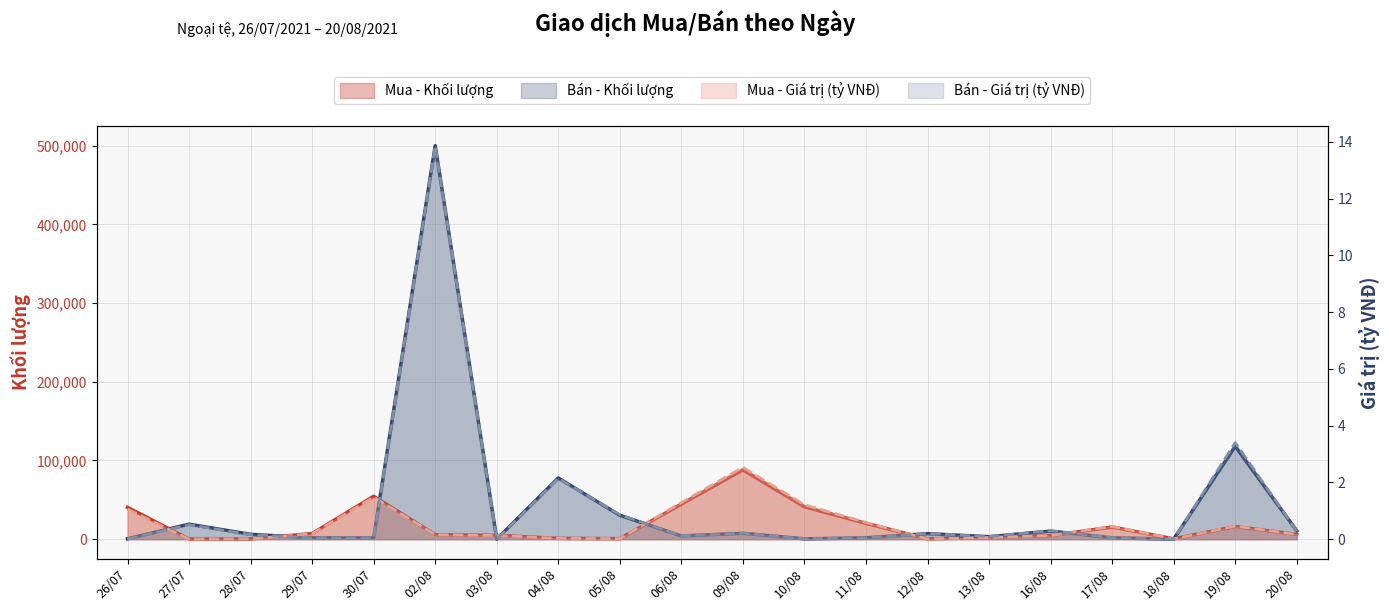

Is the value of Mua - Giá trị (tỷ VNĐ) at 16/08 greater than the value of Mua - Khối lượng at 20/08?

No